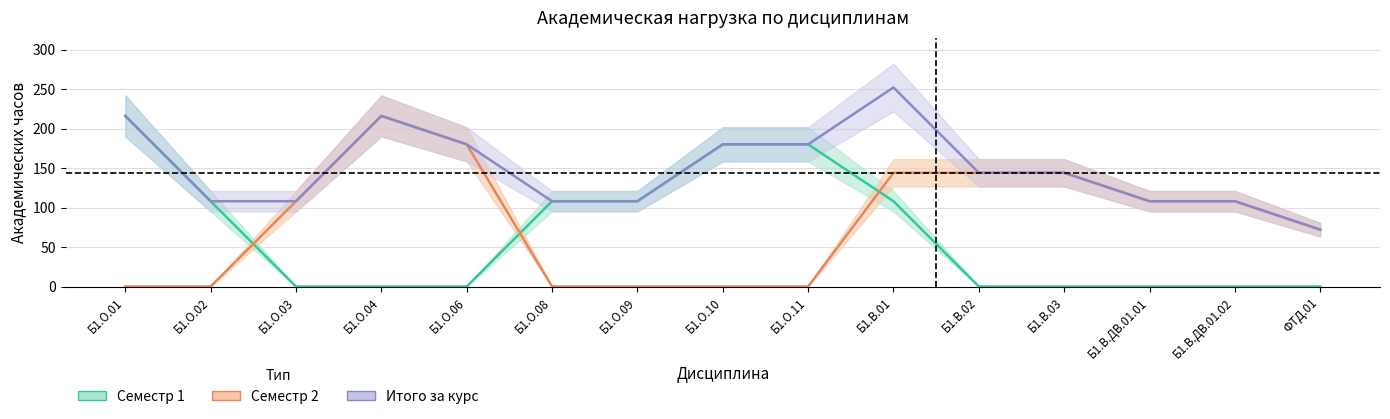

Which series has the largest total across all categories?

Итого за курс